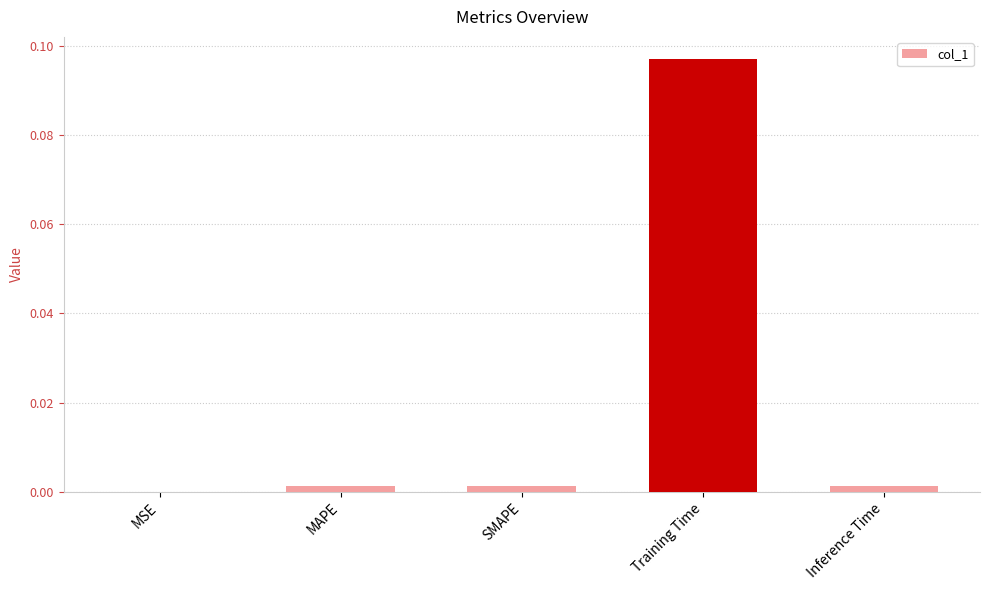

How many categories are shown in the chart?

5